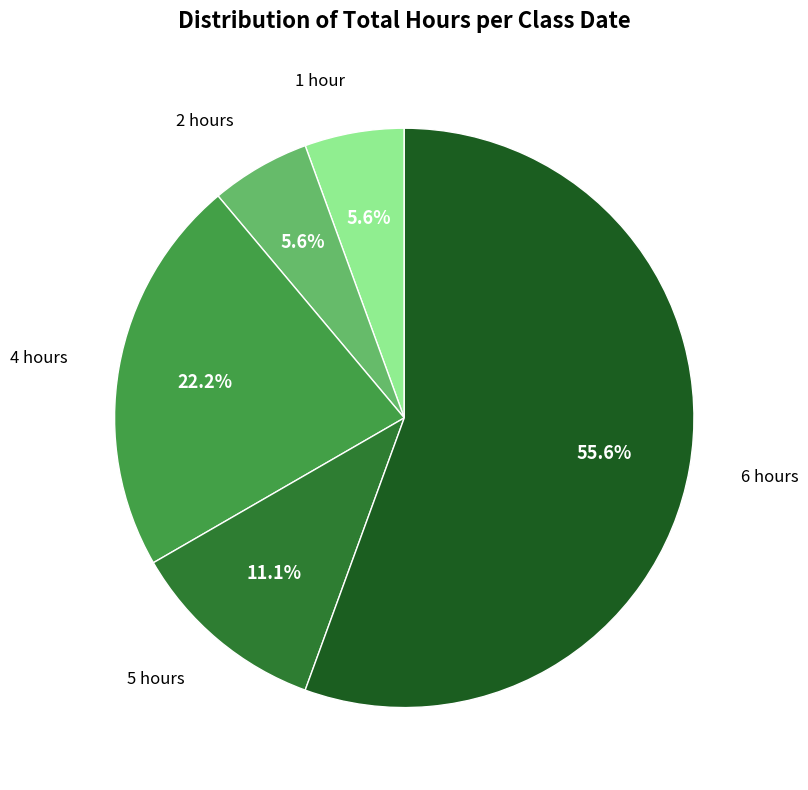

Between 5 hours and 4 hours, which is larger?

4 hours